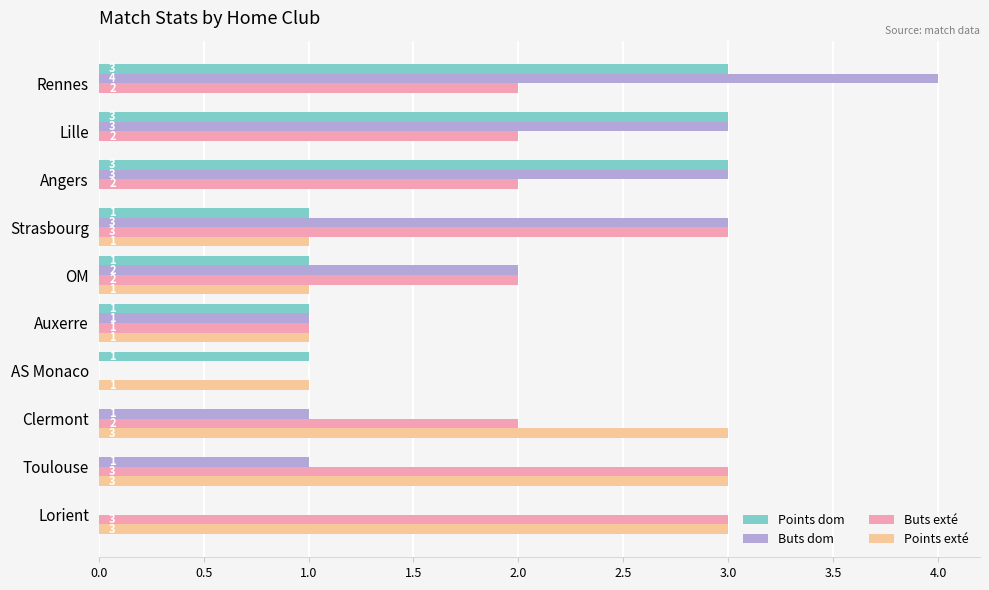

What value does the Buts exté series have at Strasbourg?

3